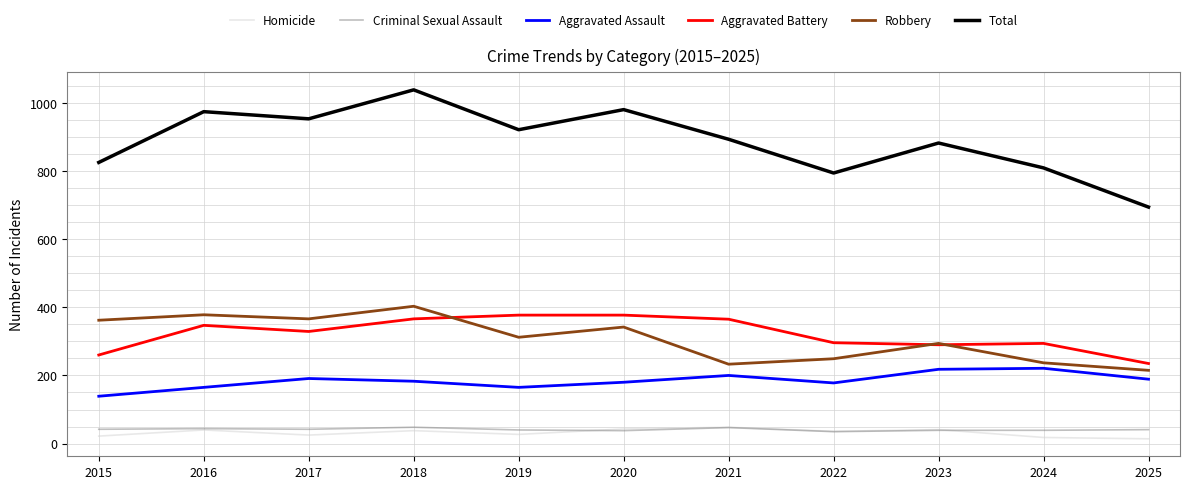

Does the chart have visible grid lines?

Yes